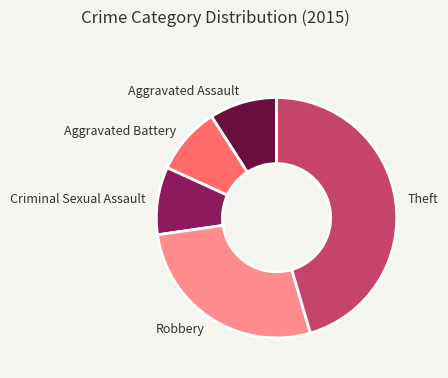

How many segments does this pie chart have?

5